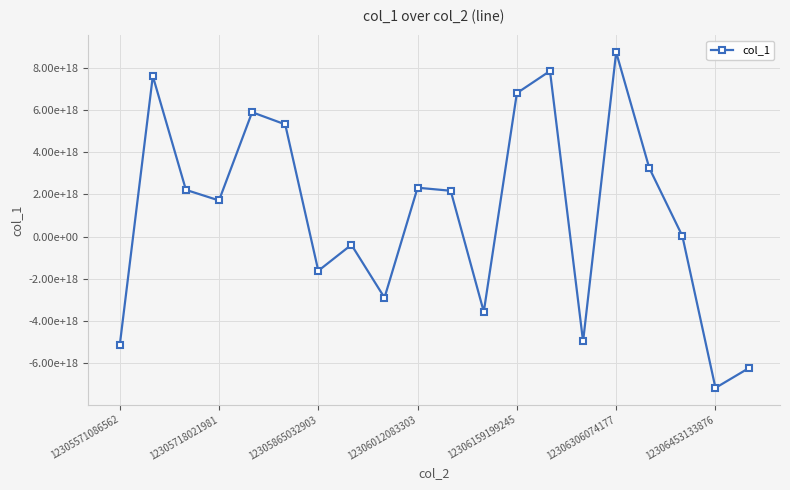

What is the smallest value displayed?

-7171875050961483776